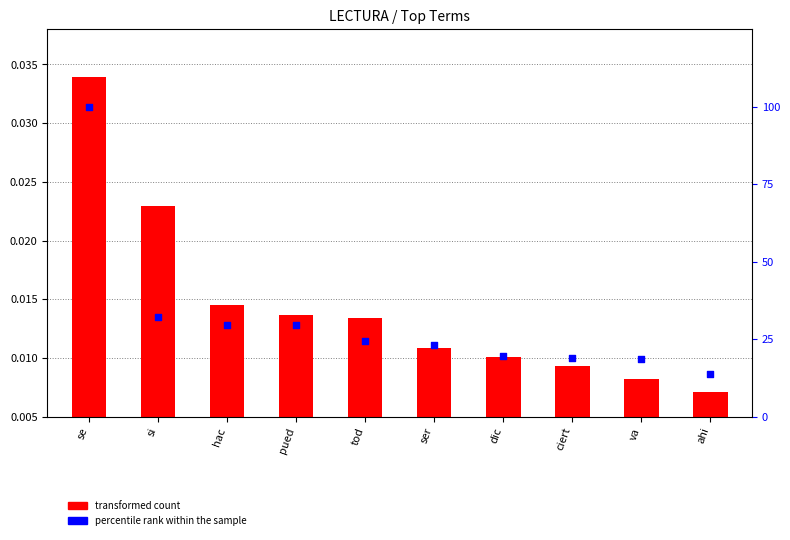

What is the total value across all series at dic?

19.7